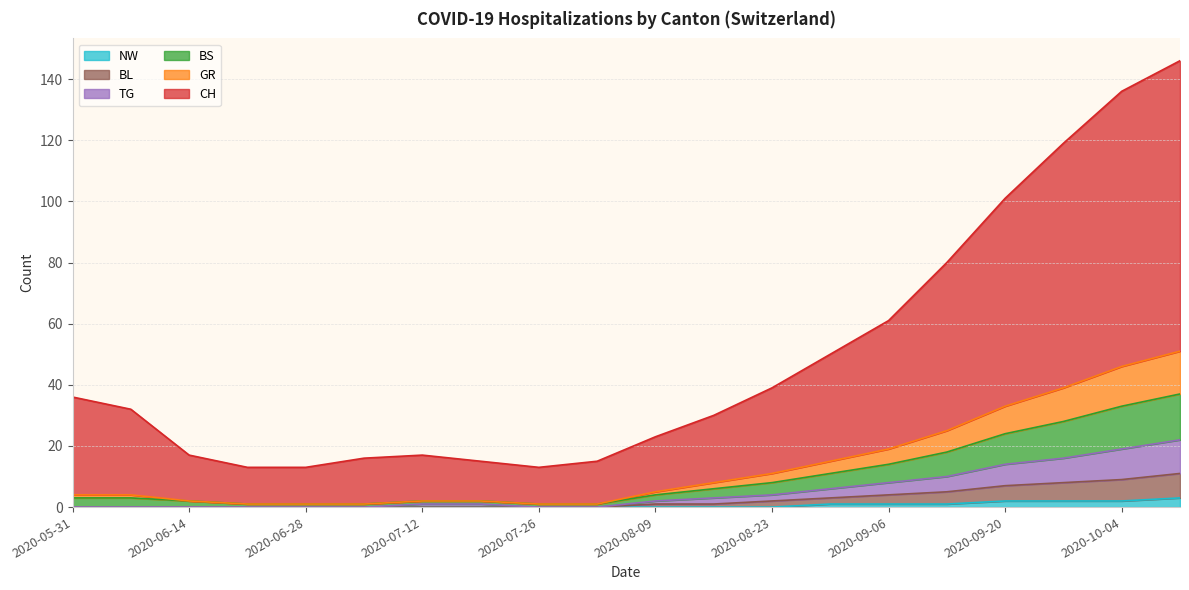

Is it true that NW equals 0 at 2020-07-26?

True